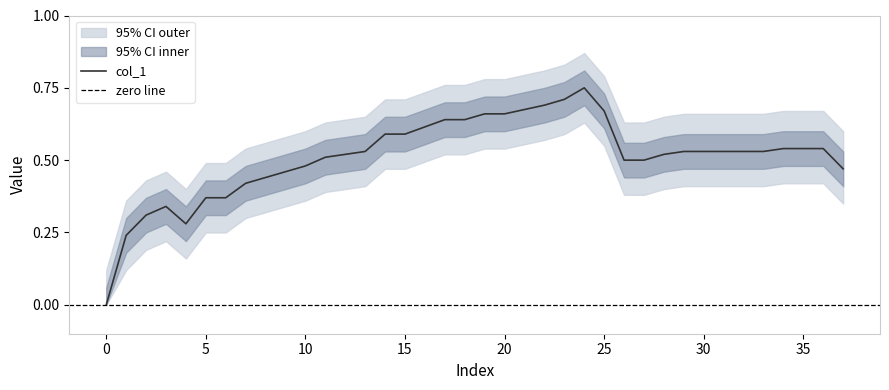

True or false: upper has a value of 0.7 at 28.

True